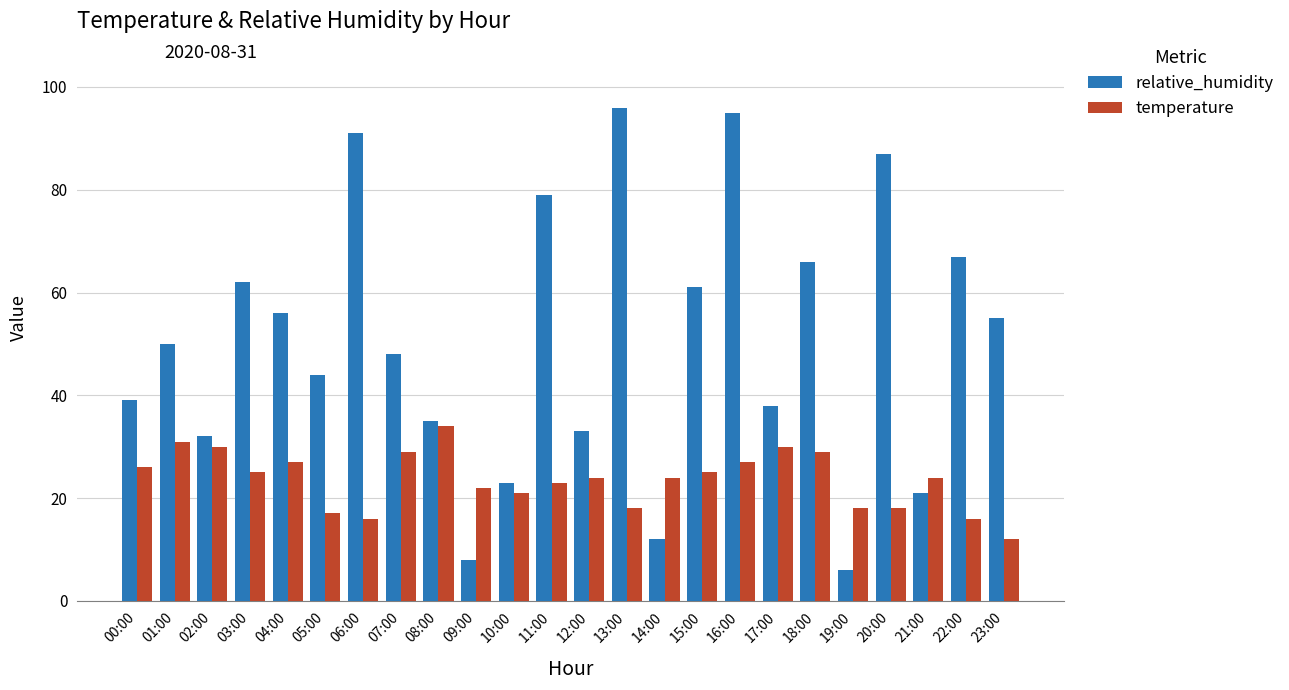

Are the bars horizontal?

No